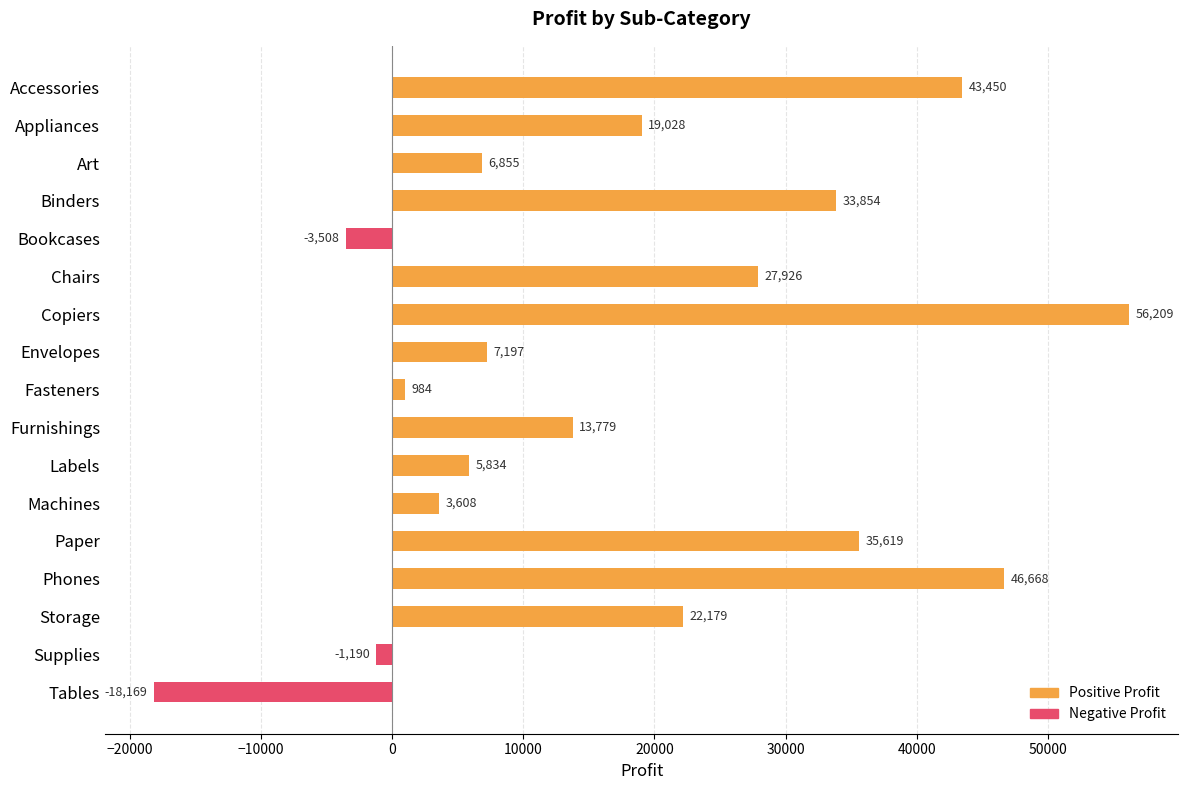

True or false: the data shows -1189.6 at Supplies.

True